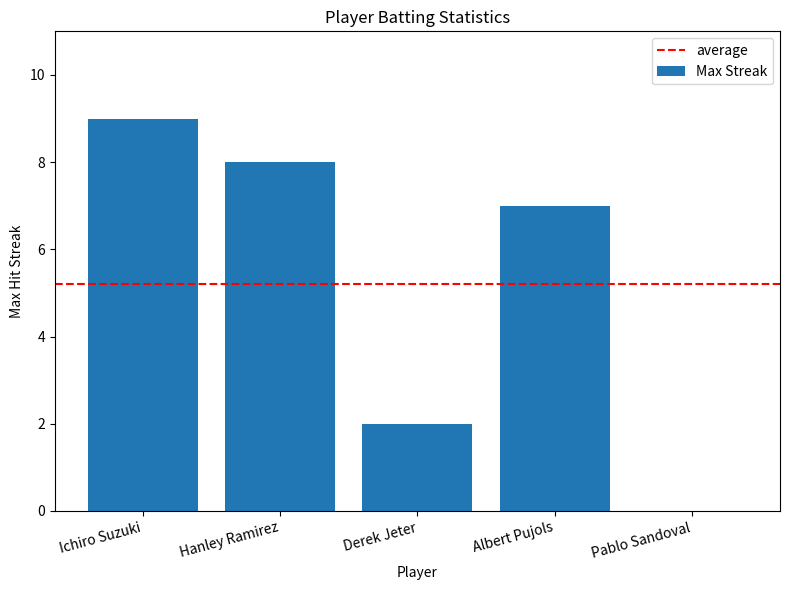

Reading left to right, transcribe all the data shown in this chart.

Ichiro Suzuki=9	Hanley Ramirez=8	Derek Jeter=2	Albert Pujols=7	Pablo Sandoval=0